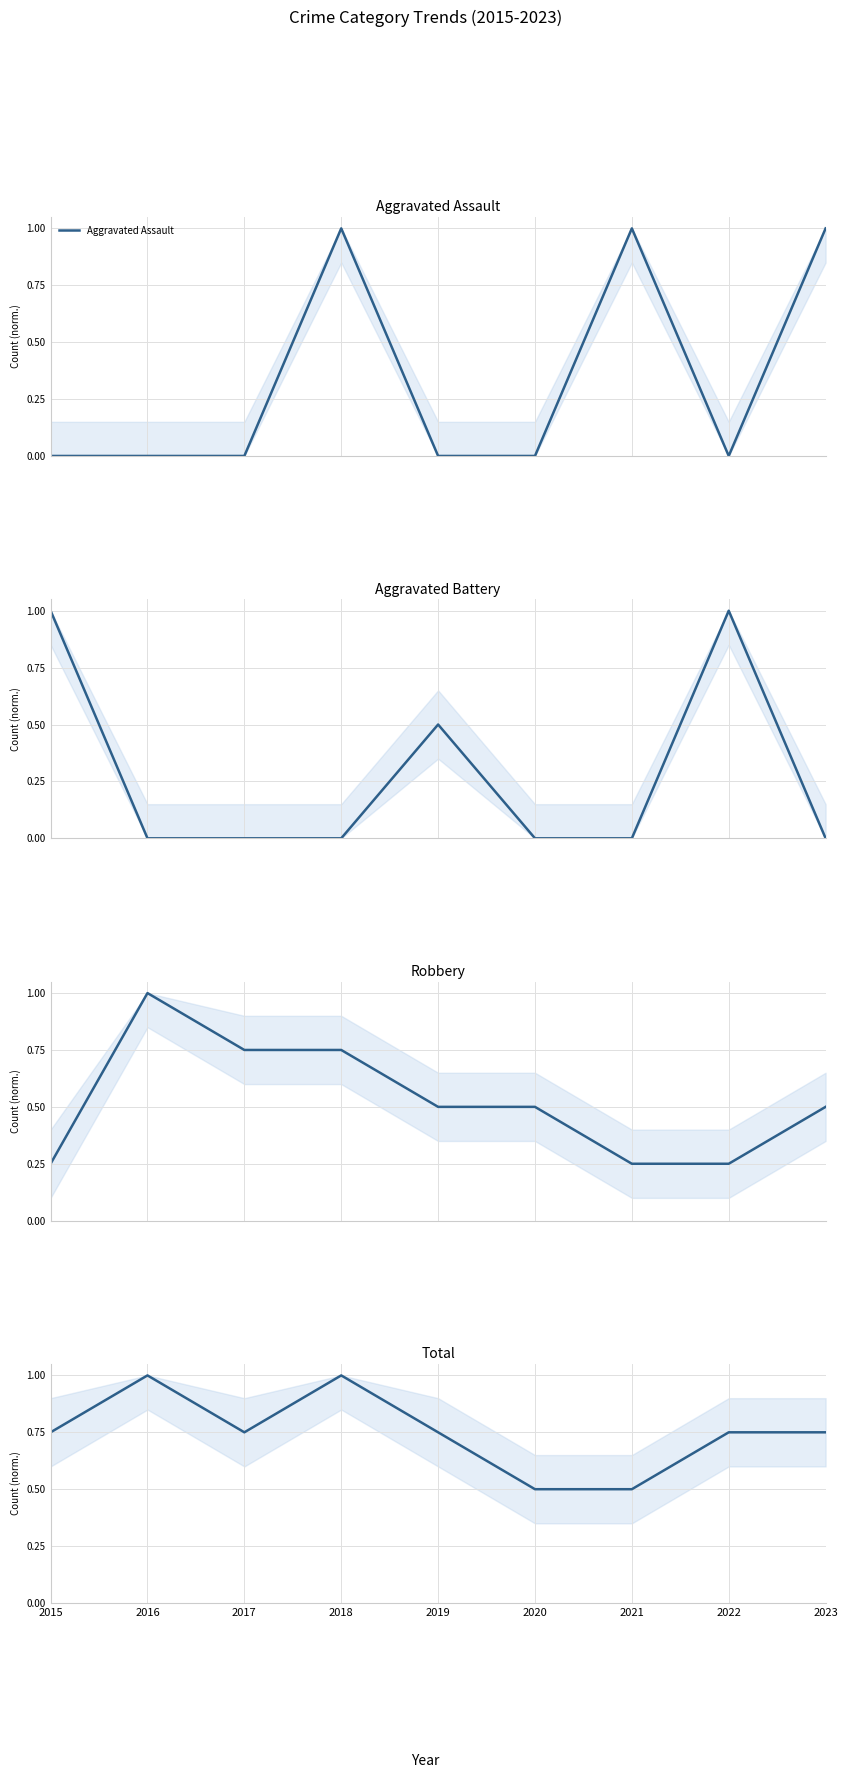

What is the difference between the maximum and minimum values in the Robbery series?

0.8